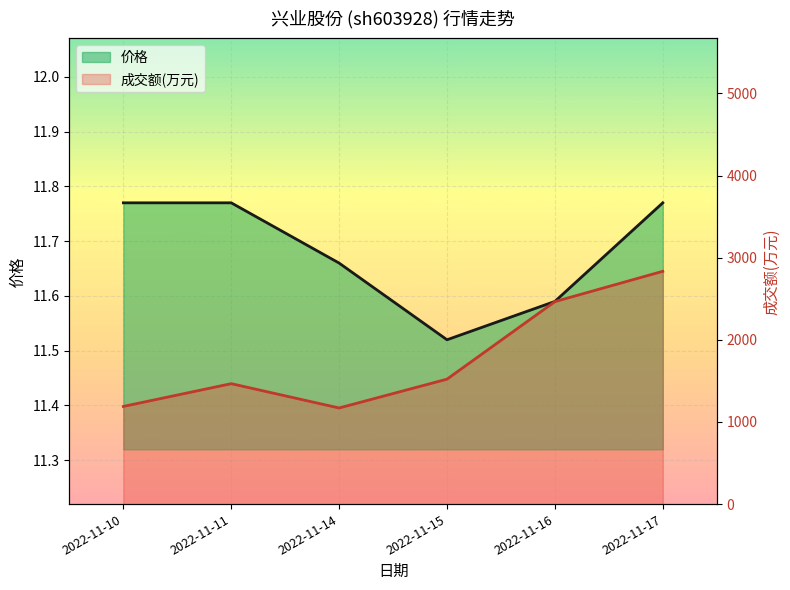

How many categories are shown in the chart?

6